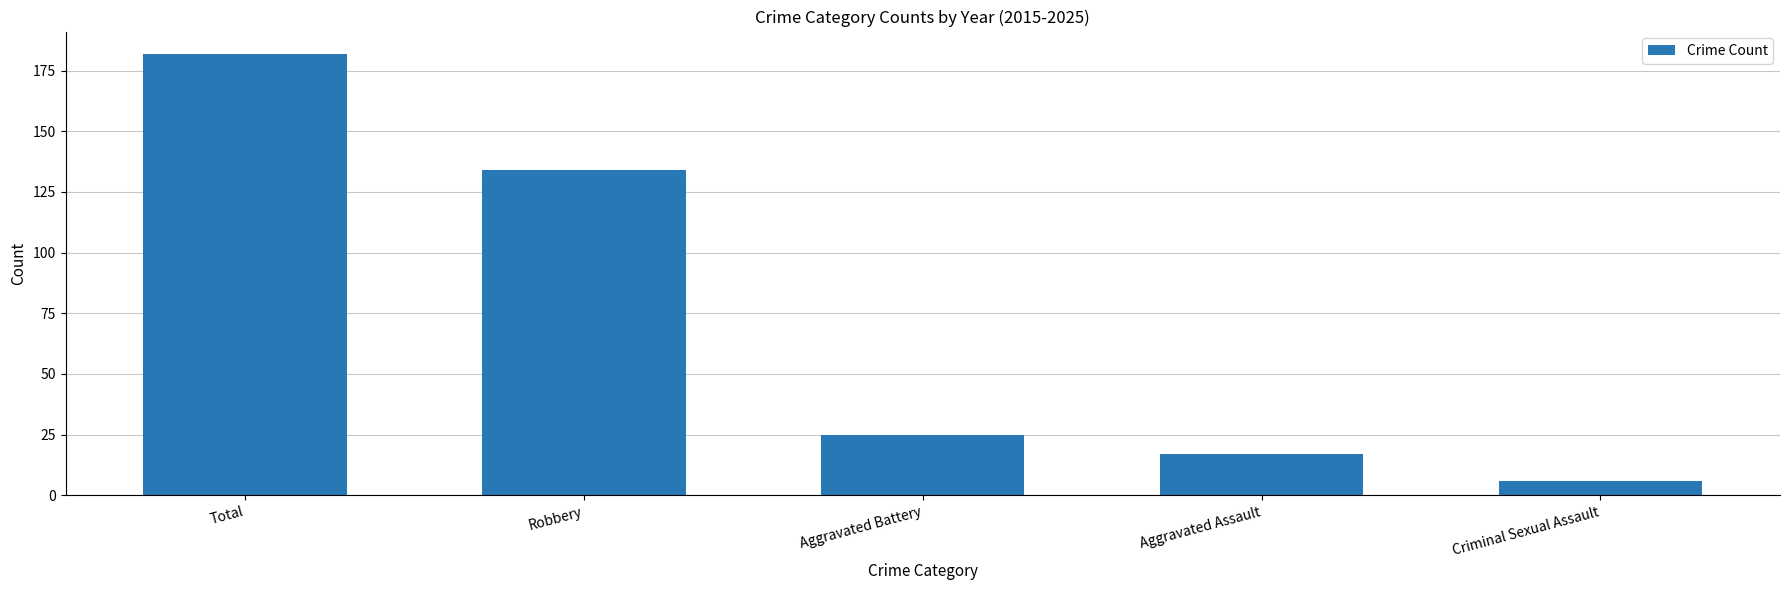

Reading left to right, transcribe all the data shown in this chart.

182	134	25	17	6